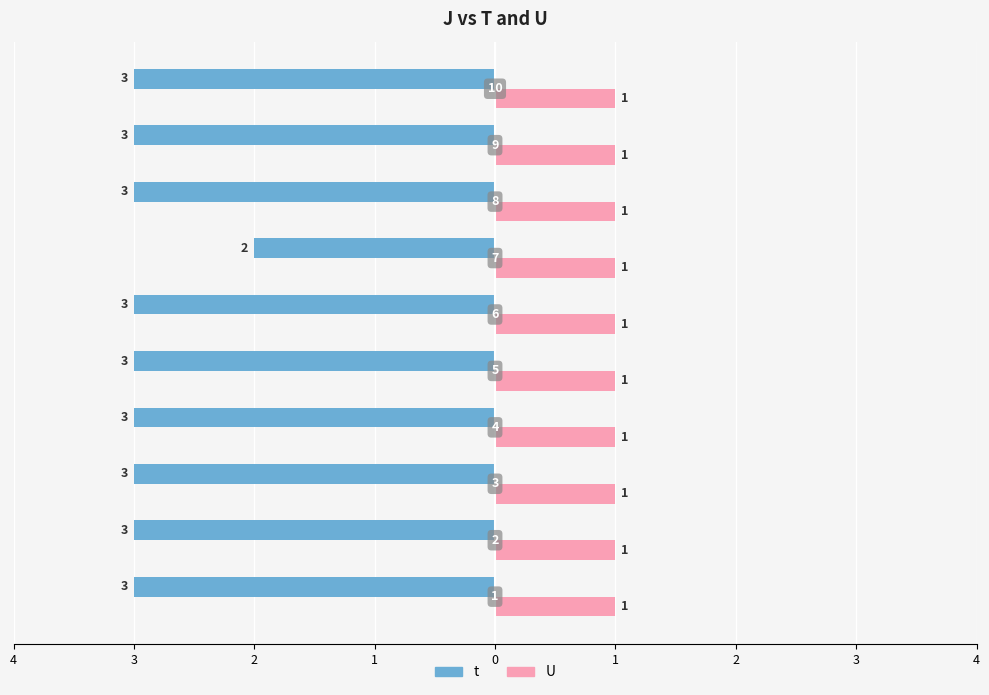

What are all the series names shown in the legend?

t, U